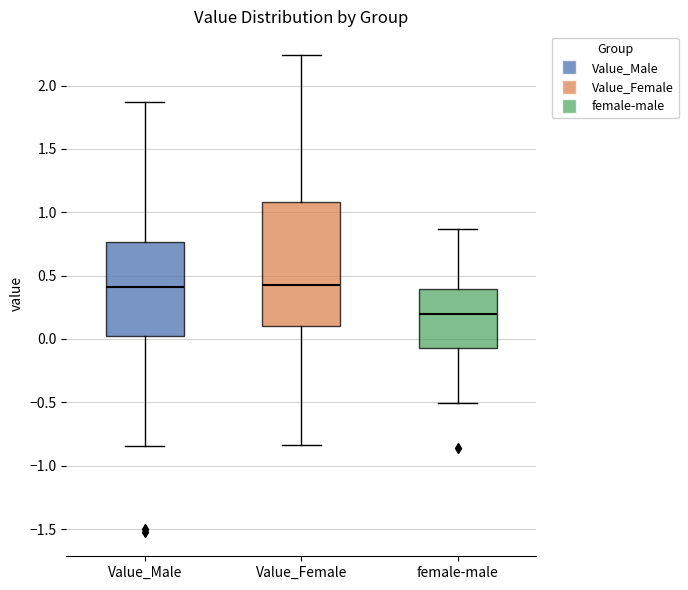

Which box is the tallest, from its lower edge to its upper edge?

Value_Female